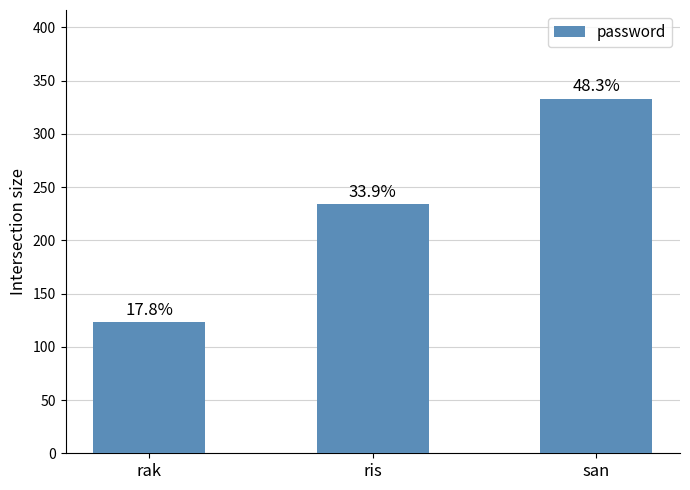

What is the maximum value shown in the chart?

333